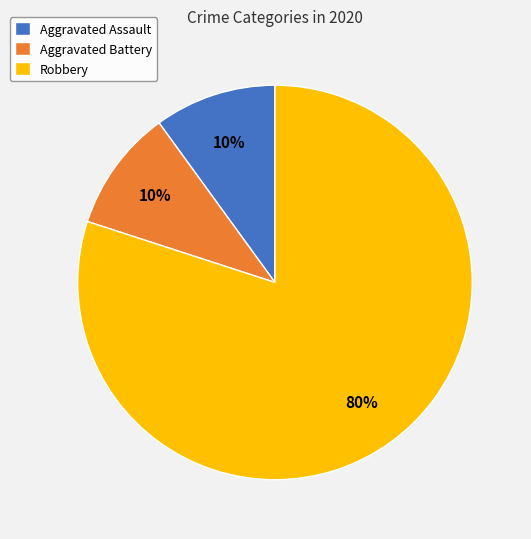

True or false: Aggravated Assault accounts for 1% of the total.

False